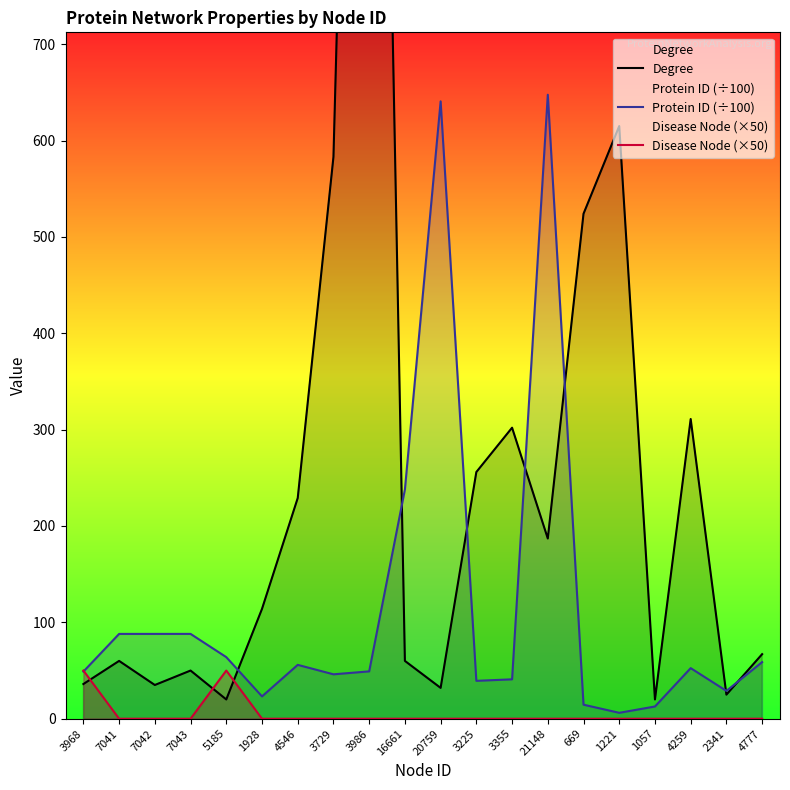

What is the difference between the second highest and second lowest values in the Degree series?

595.0